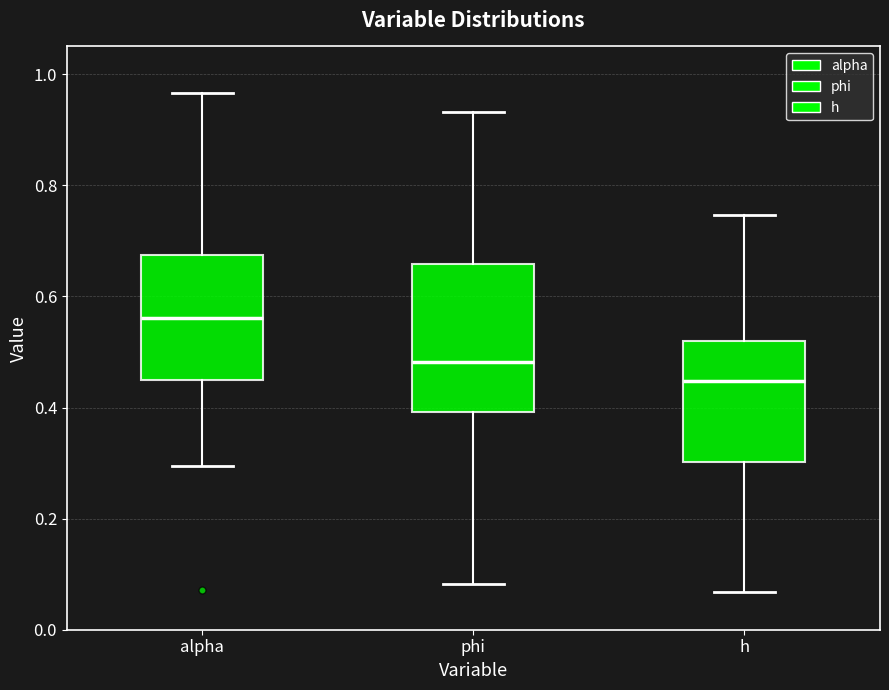

Comparing the boxes themselves (not the whiskers), which one is the tallest?

phi